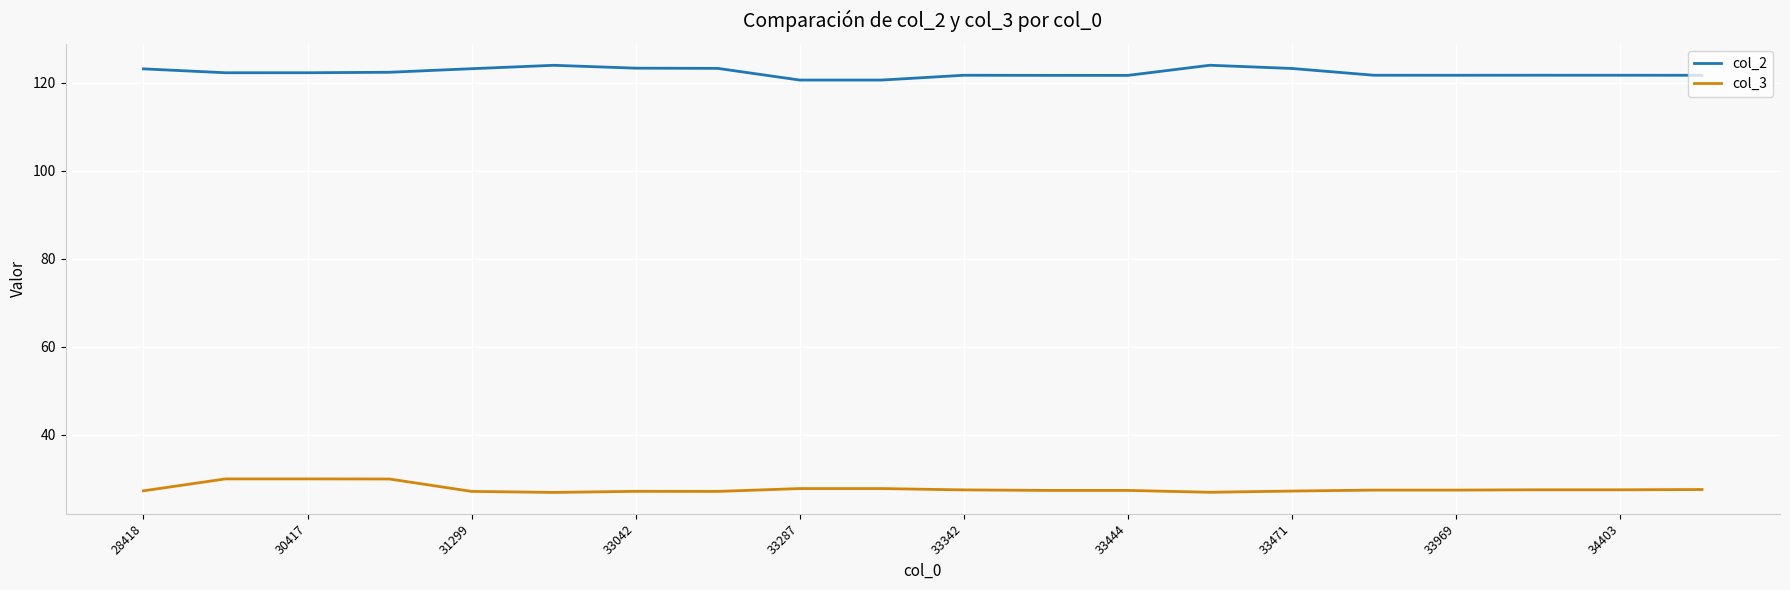

True or false: col_3 and col_2 cross at least once.

False